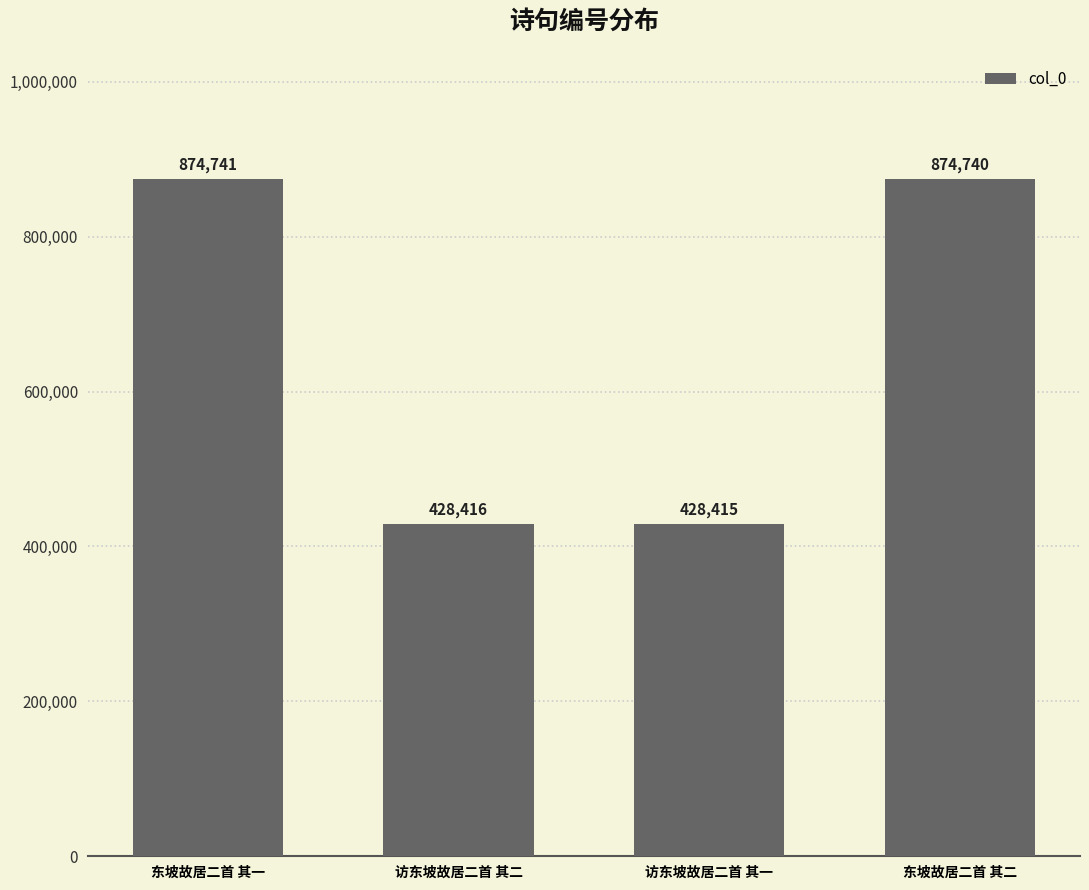

What is the difference between the second highest and minimum values?

446325